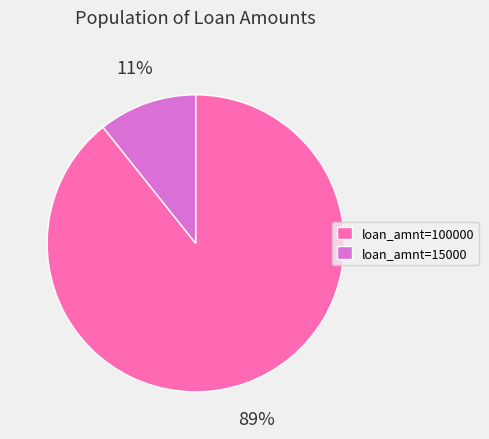

What is the smallest slice in the pie chart?

loan_amnt=15000